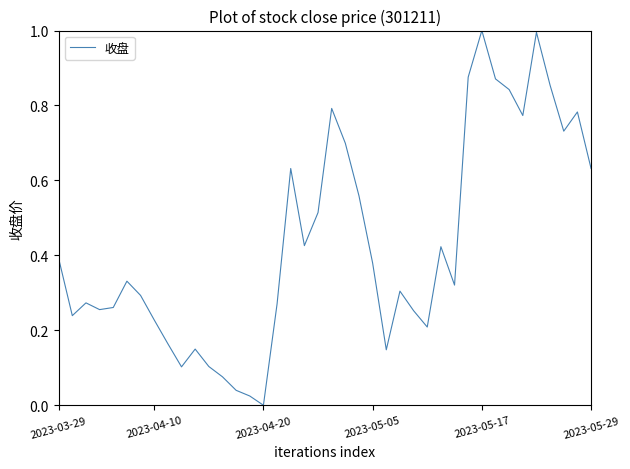

What is the difference between the maximum and minimum values?

1.0